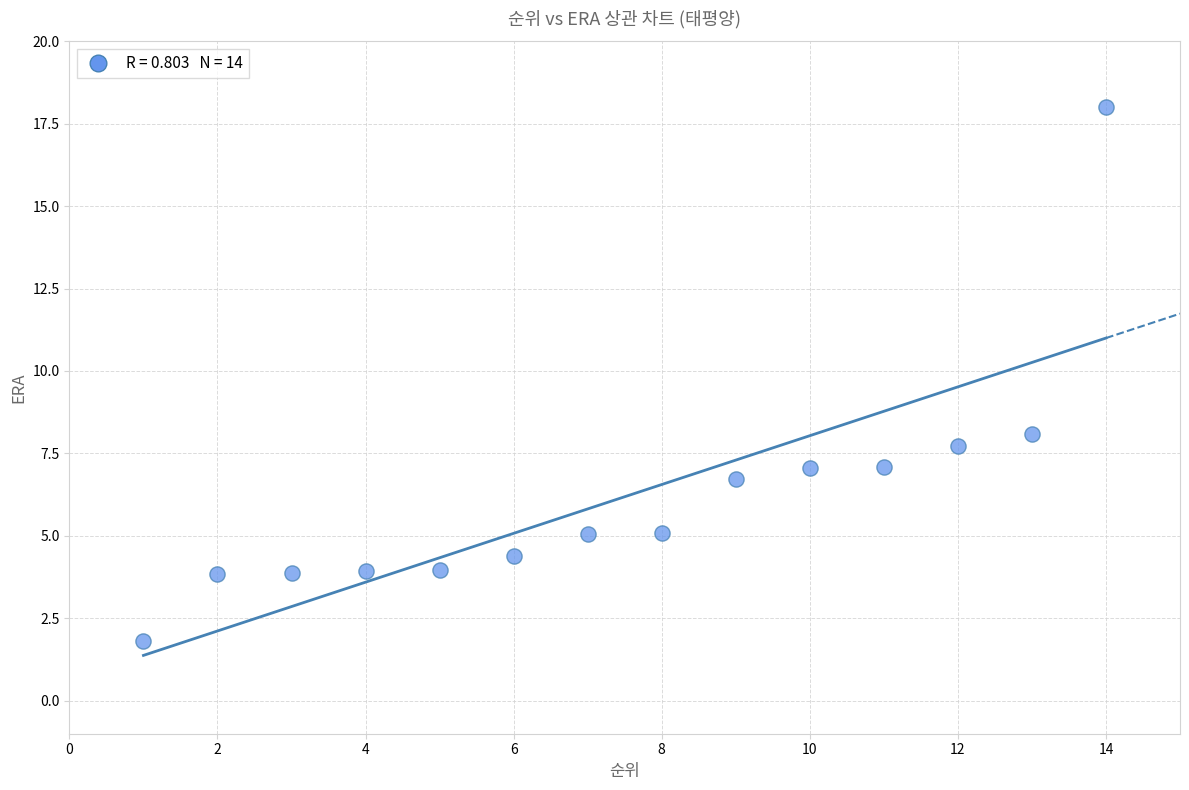

What is the range of Y values (max minus min)?

16.2